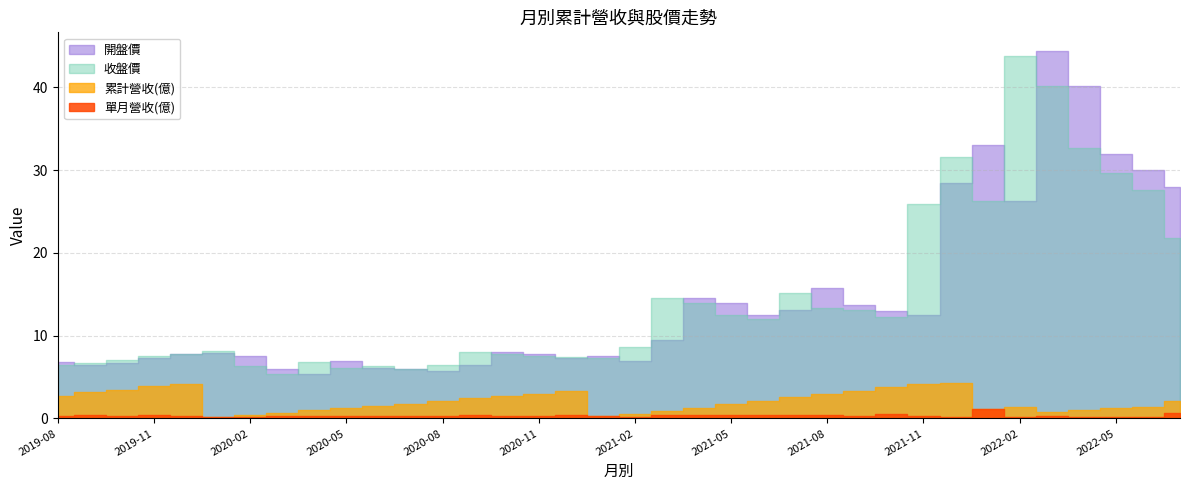

What is the spread (max minus min) of values at 2021-09?

13.3